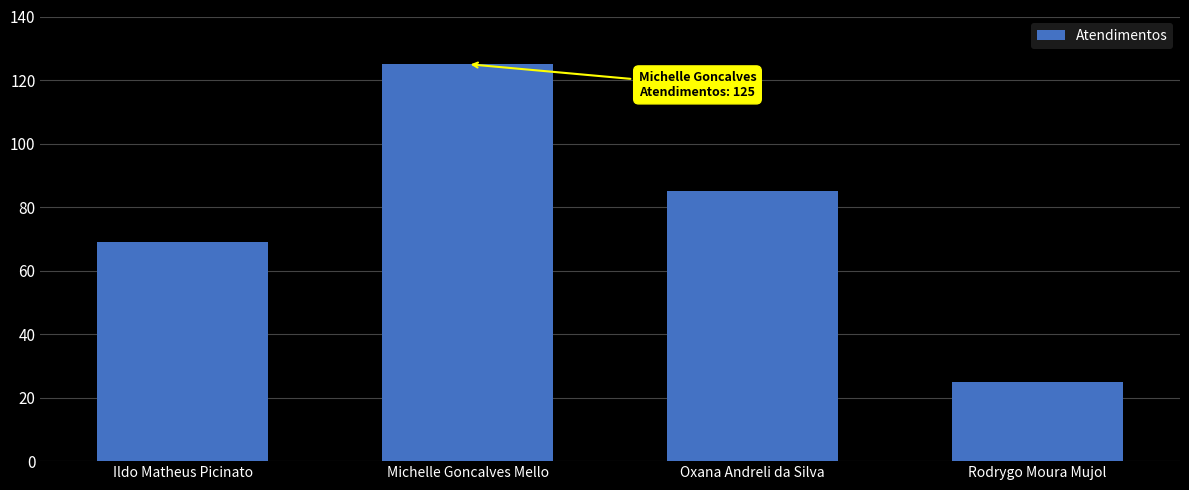

Which label corresponds to the largest value in the chart?

Michelle Goncalves Mello